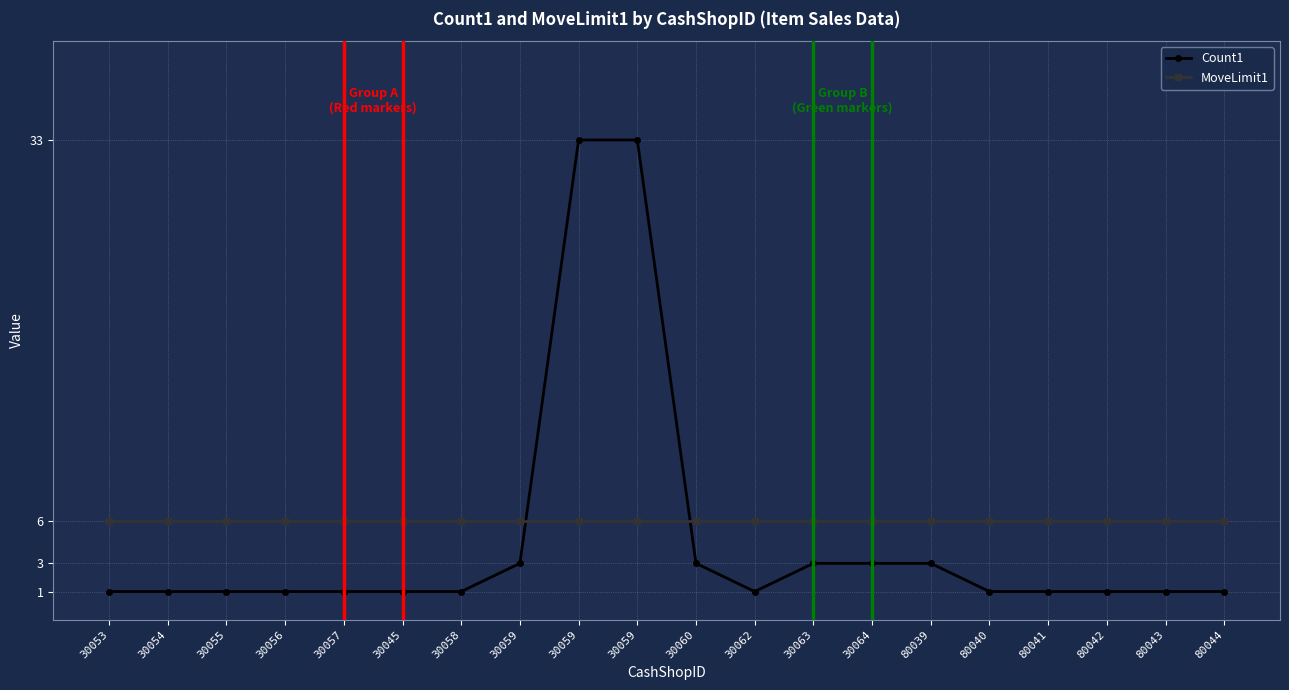

At which category is the sum across all series the highest?

30059